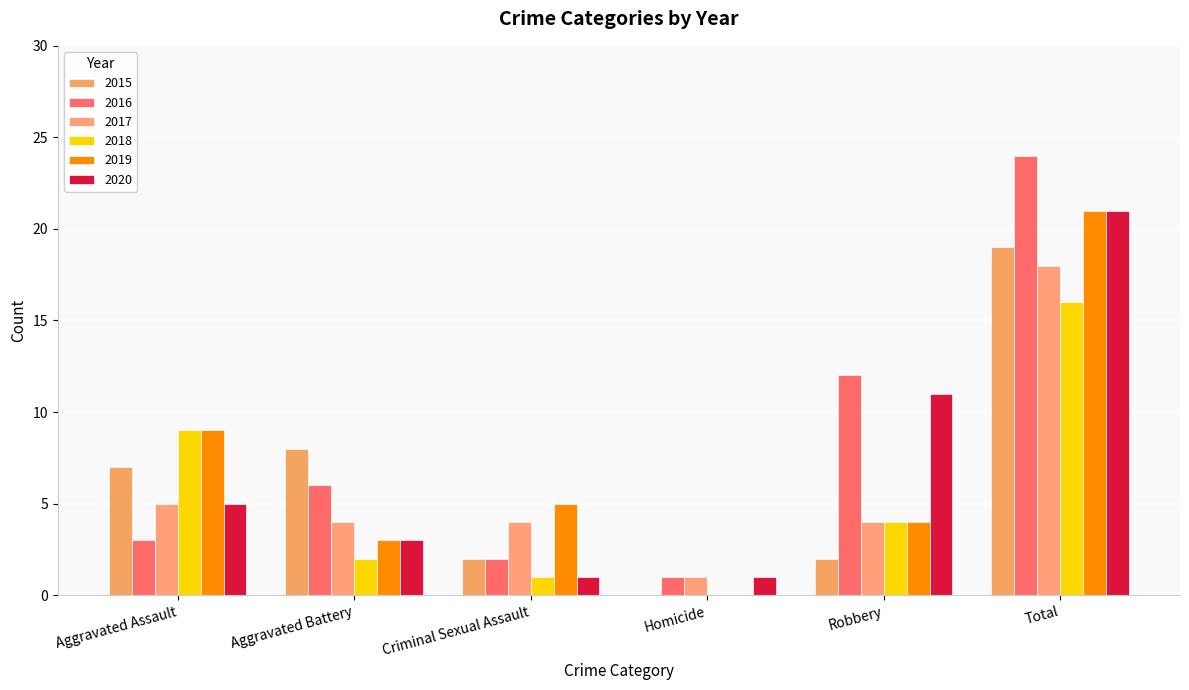

Reading left to right, extract all data points from this chart.

2015: Aggravated Assault=7	Aggravated Battery=8	Criminal Sexual Assault=2	Homicide=0	Robbery=2	Total=19
2016: Aggravated Assault=3	Aggravated Battery=6	Criminal Sexual Assault=2	Homicide=1	Robbery=12	Total=24
2017: Aggravated Assault=5	Aggravated Battery=4	Criminal Sexual Assault=4	Homicide=1	Robbery=4	Total=18
2018: Aggravated Assault=9	Aggravated Battery=2	Criminal Sexual Assault=1	Homicide=0	Robbery=4	Total=16
2019: Aggravated Assault=9	Aggravated Battery=3	Criminal Sexual Assault=5	Homicide=0	Robbery=4	Total=21
2020: Aggravated Assault=5	Aggravated Battery=3	Criminal Sexual Assault=1	Homicide=1	Robbery=11	Total=21